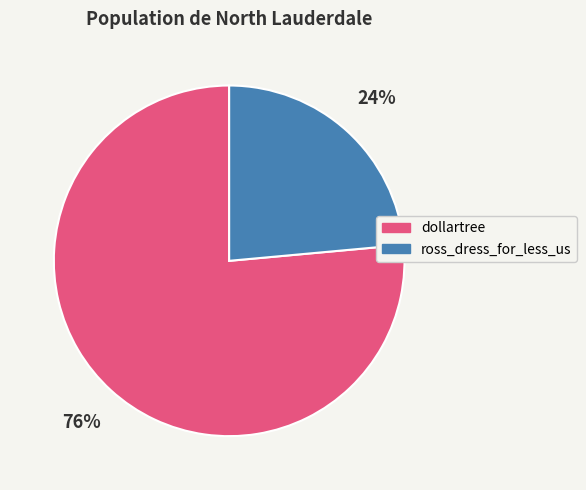

Which slice represents more than half of the pie?

dollartree